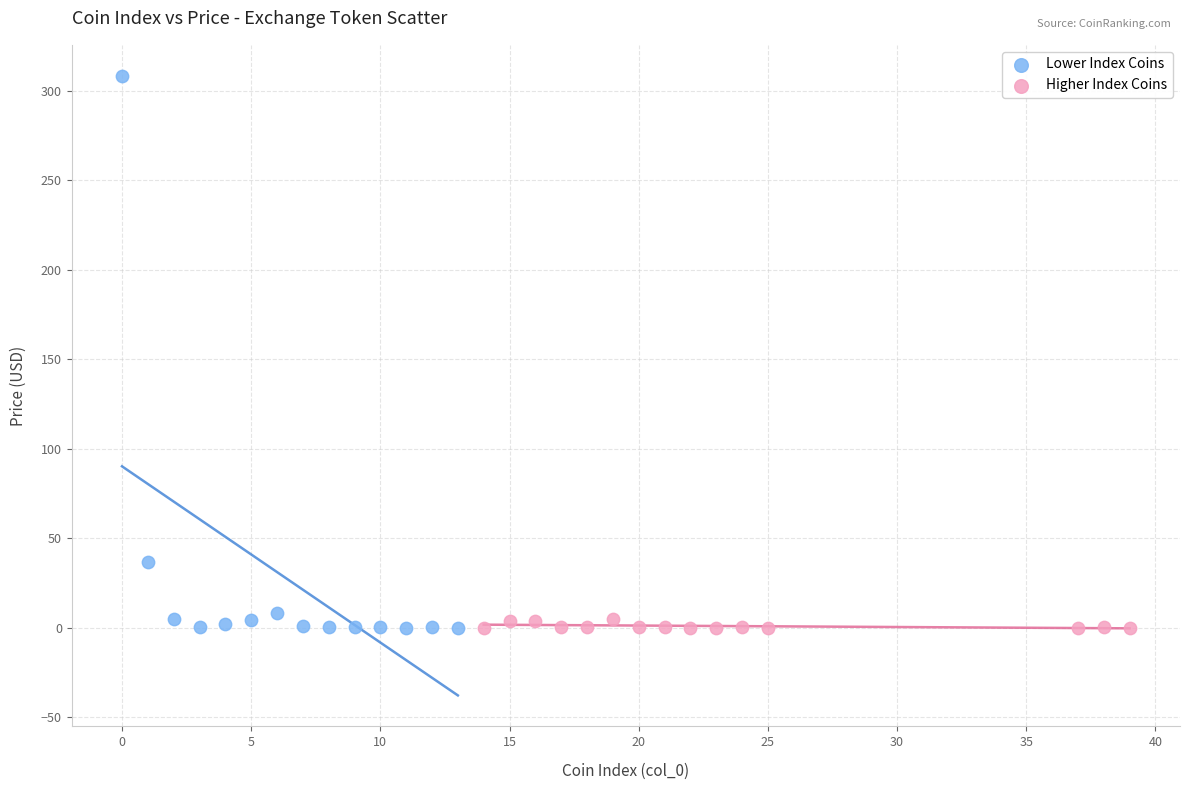

Which series has the largest Y range (max minus min)?

Lower Index Coins